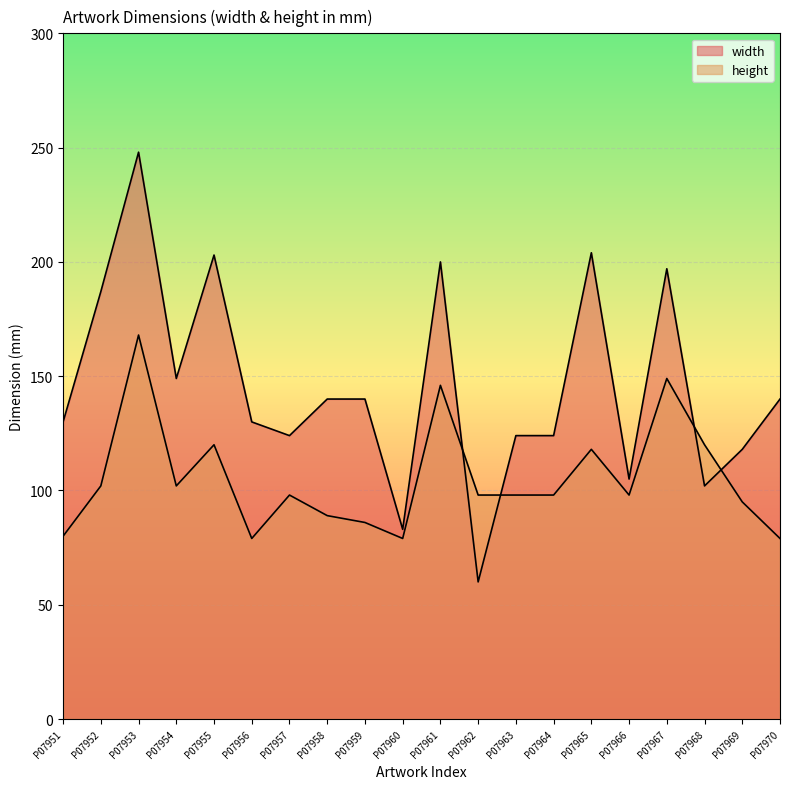

At which category is the sum across all series the highest?

P07953